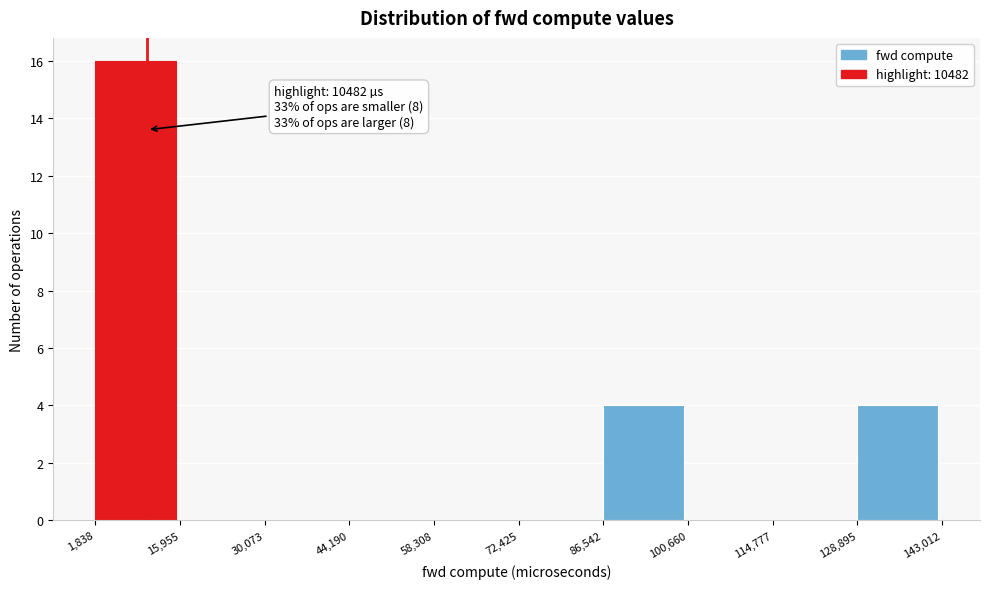

Over which range of the x-axis is the bar tallest?

1,838 to 15,955